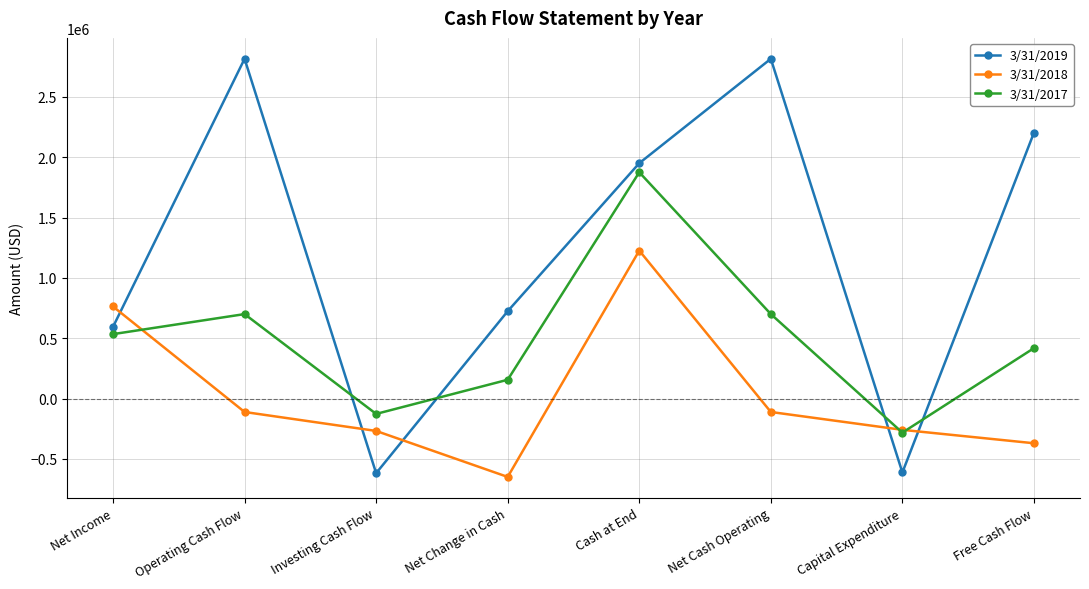

True or false: 3/31/2018 has more than 2 points higher than both neighbors.

False